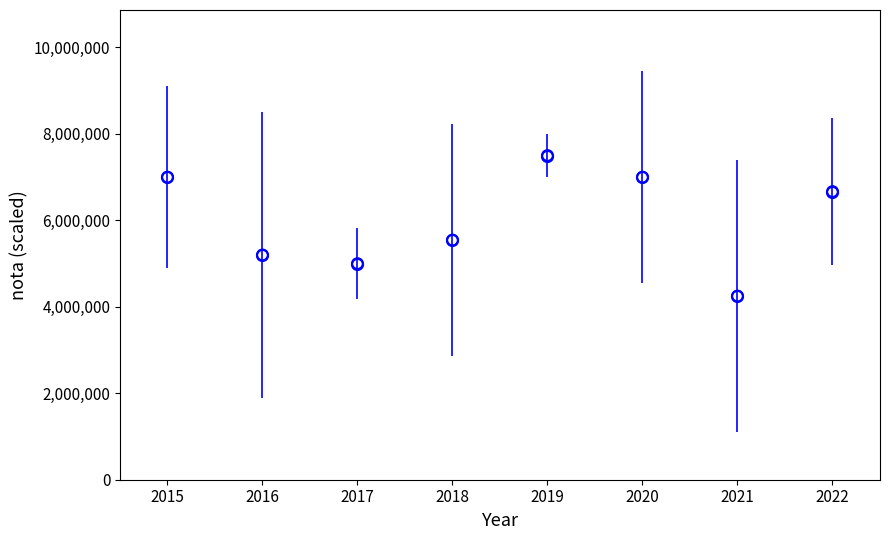

What Y value in the scatter plot is closest to 5875000?

5545454.5